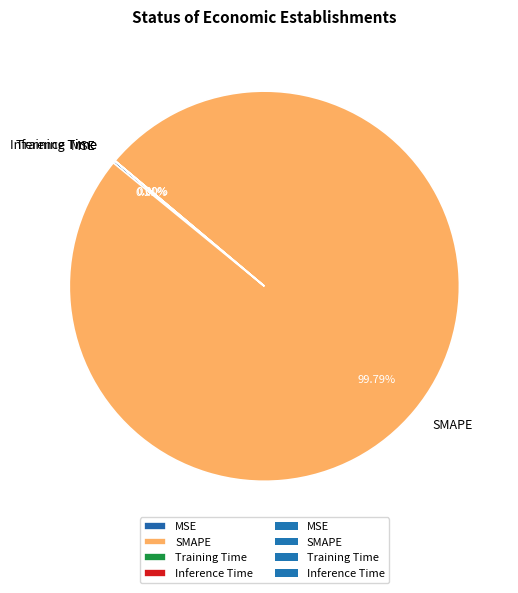

True or false: SMAPE accounts for 90% of the total.

False